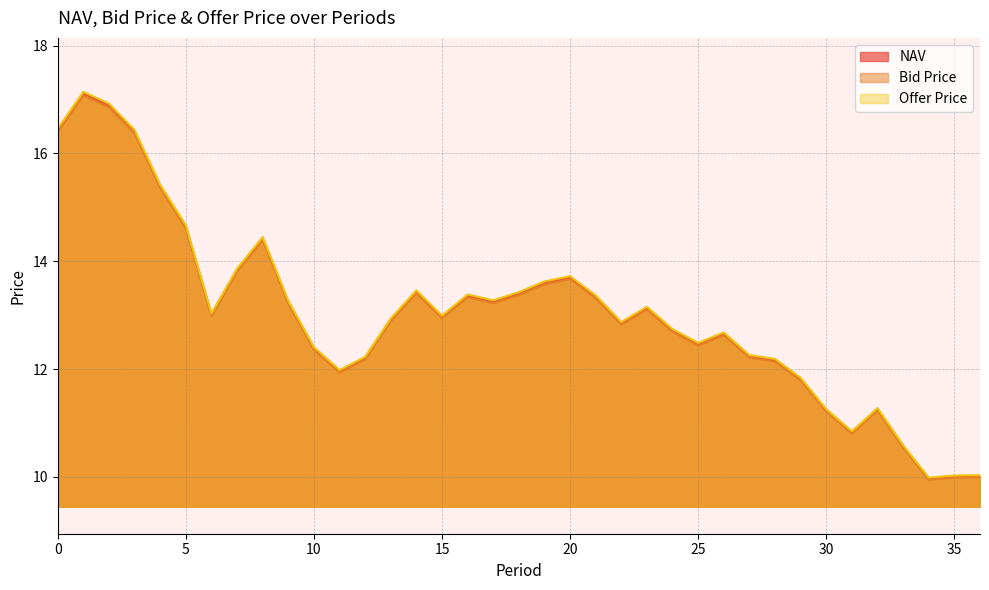

Count the number of data series in this chart.

3